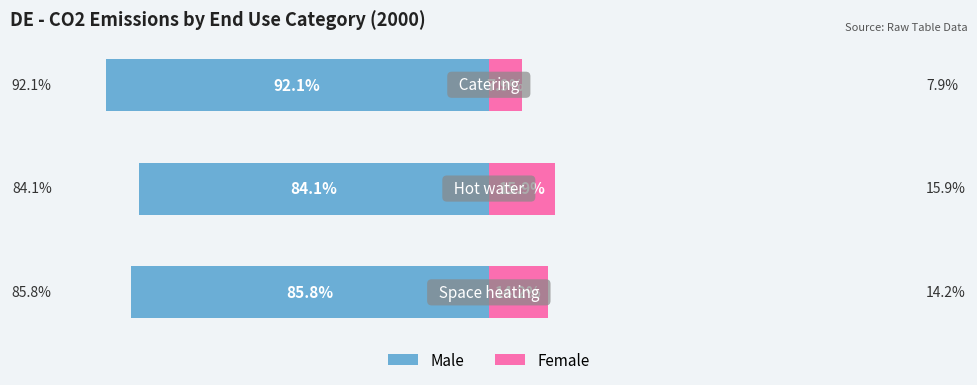

What is the value of the Female bar at the 1st from the left?

14.2